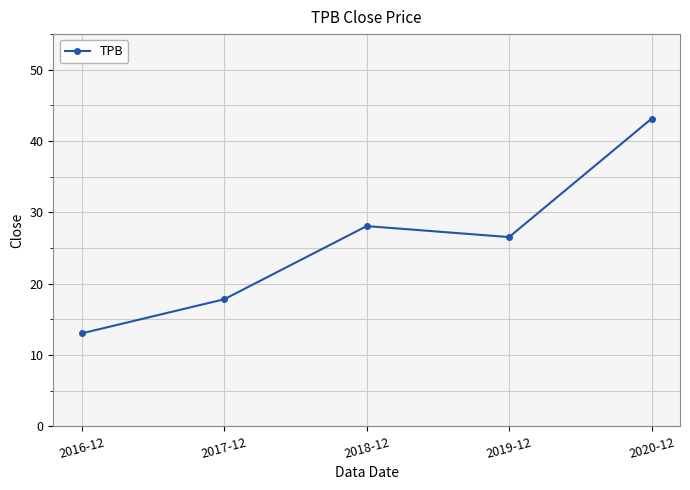

True or false: the data has more than 2 interior local peaks.

False